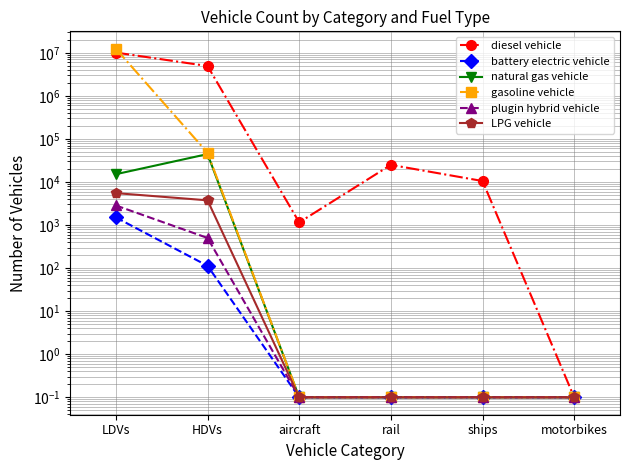

What is the sum of the battery electric vehicle values at aircraft and ships?

0.2